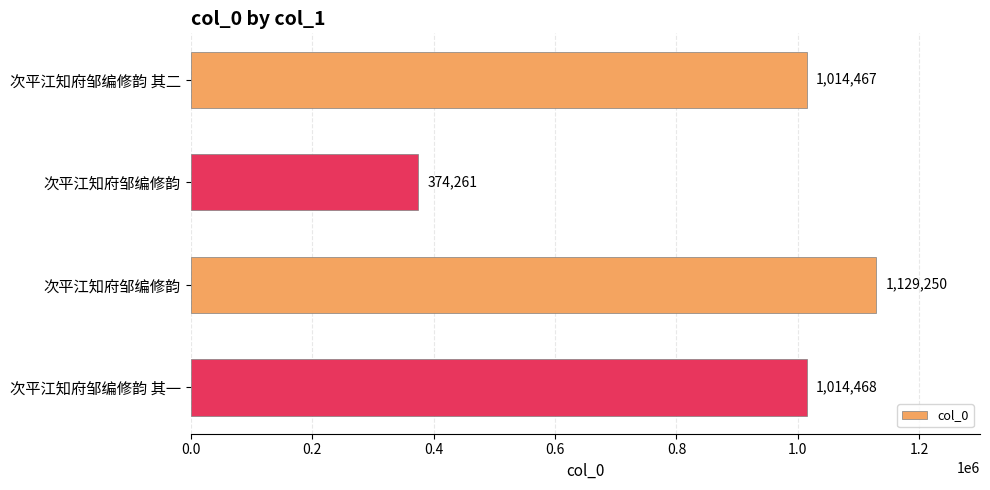

Count the number of data series in this chart.

1